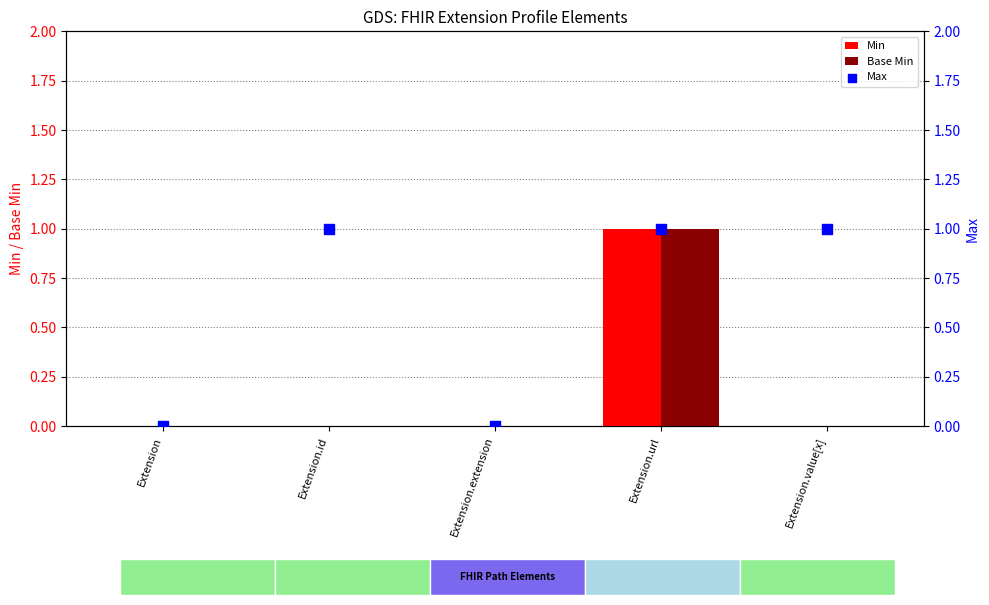

What is the total value across all series at Extension.id?

1